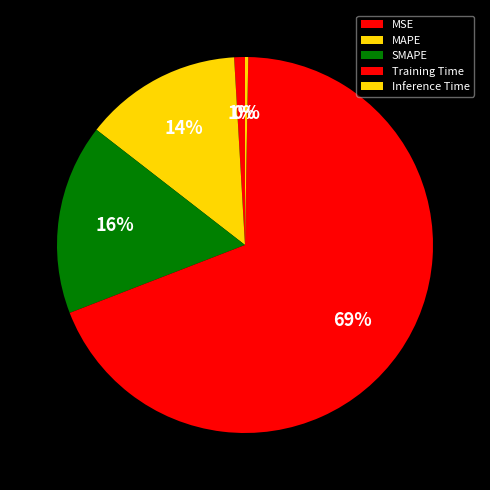

To the nearest percent, what percentage of the pie is Training Time?

69%